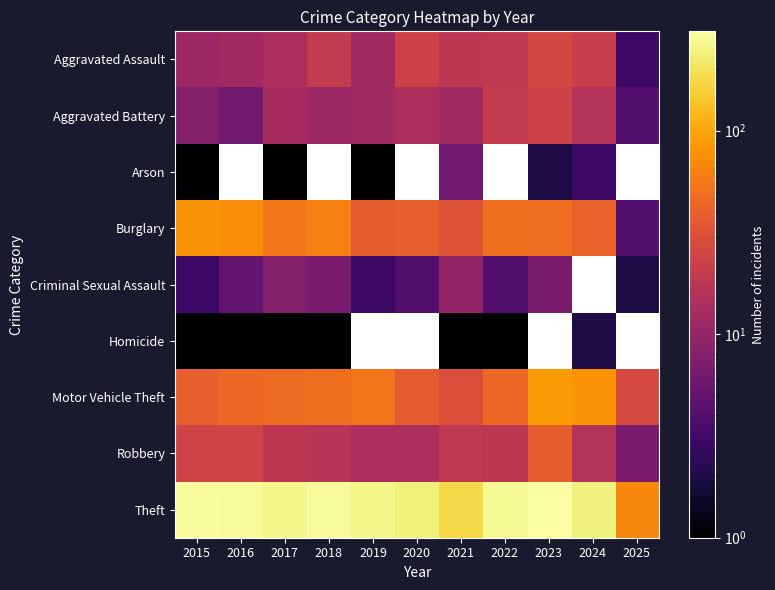

At how many categories does at least one series exceed 200?

9